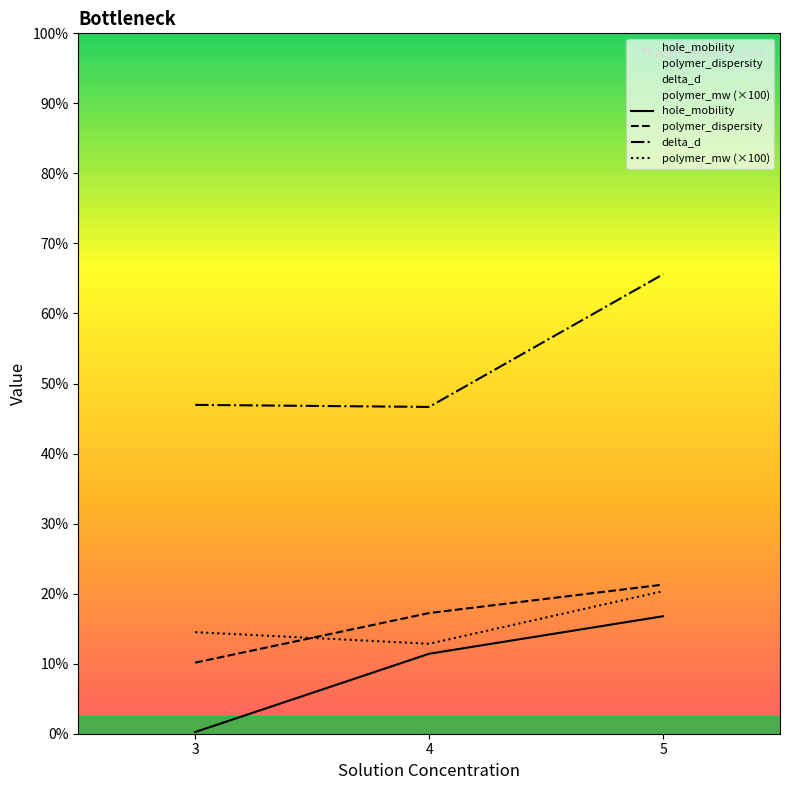

The polymer_mw (×100) series shows 1.7 at 3. True or false?

False